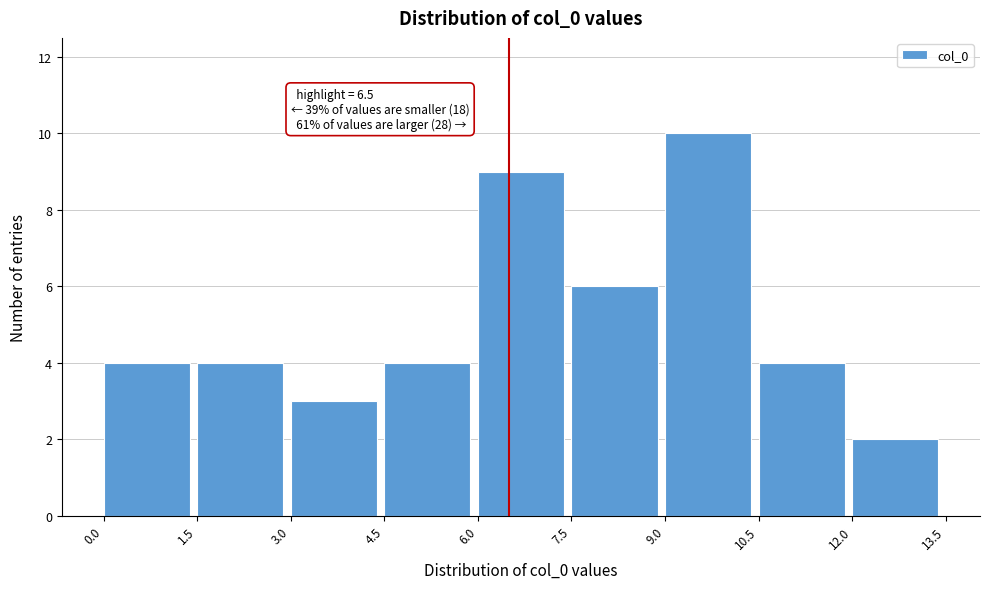

Over which range of the x-axis is the bar tallest?

9.0 to 10.5